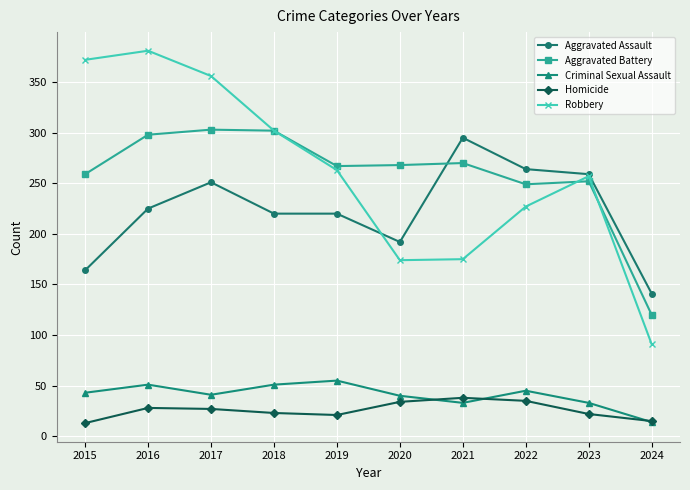

What are all the series names shown in the legend?

Aggravated Assault, Aggravated Battery, Criminal Sexual Assault, Homicide, Robbery